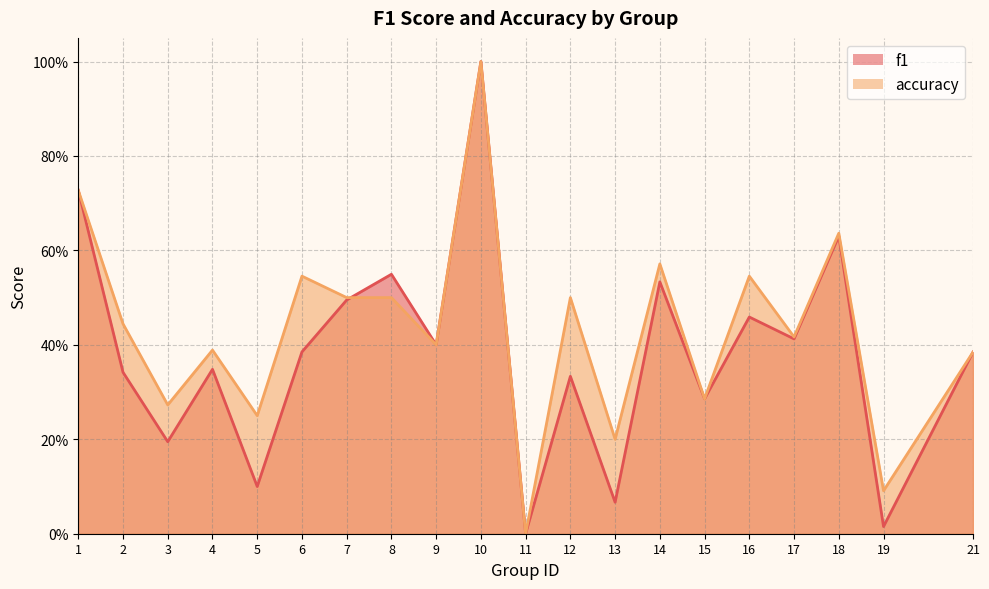

What is the value of the f1 point at the 2nd from the left?

0.3